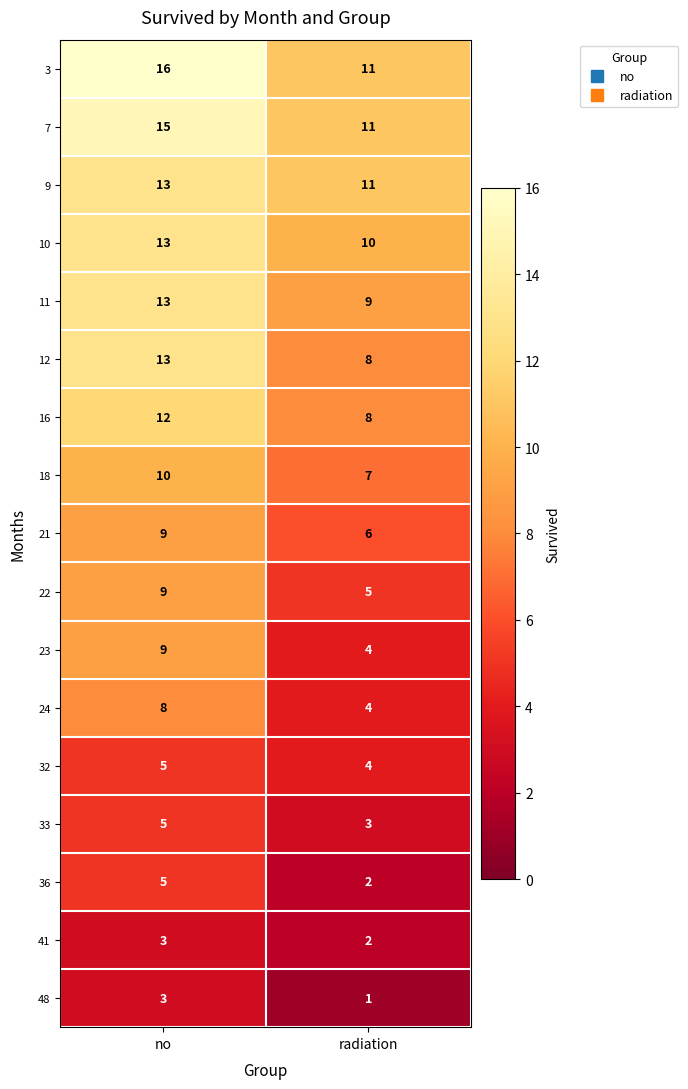

What is the difference between the maximum and minimum values in the 23 series?

5